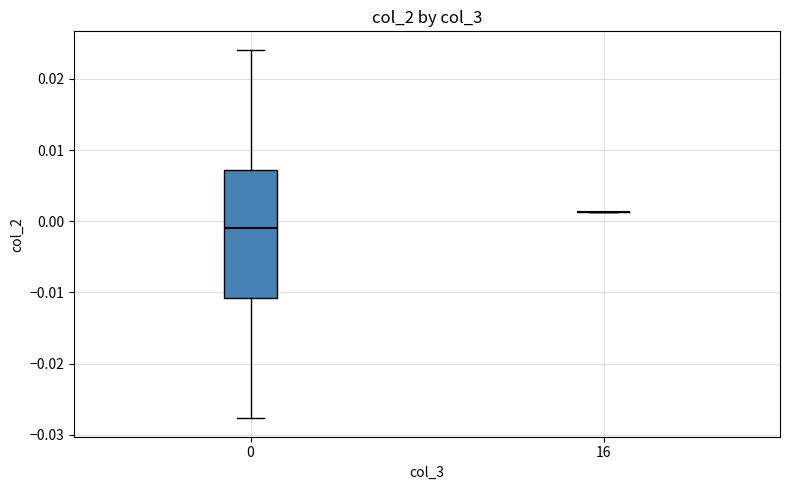

Which box is the tallest, from its lower edge to its upper edge?

0